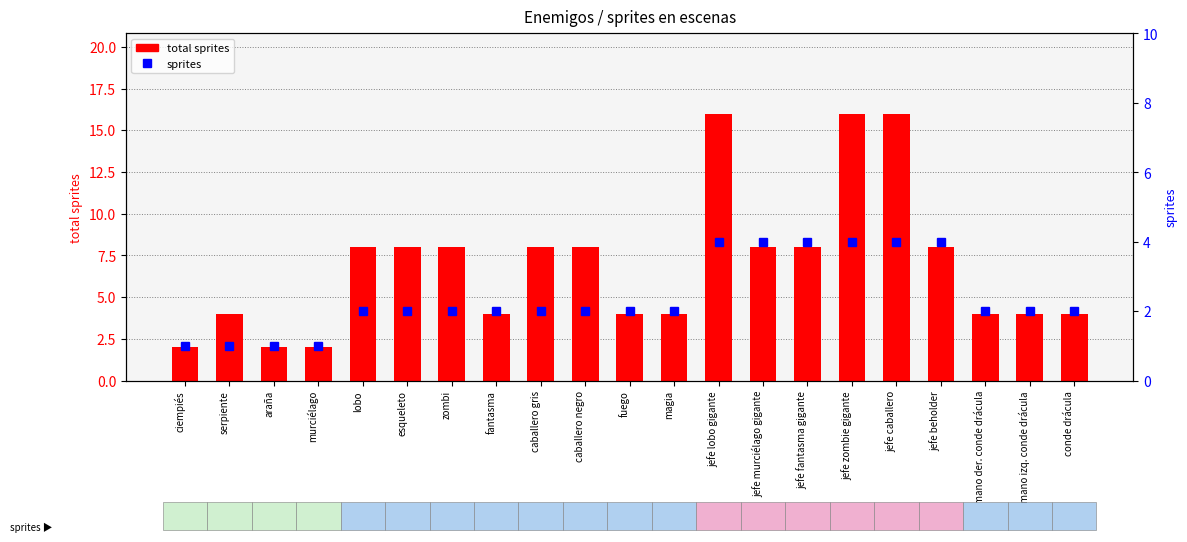

Which category has the lowest value in the sprites series?

ciempiés